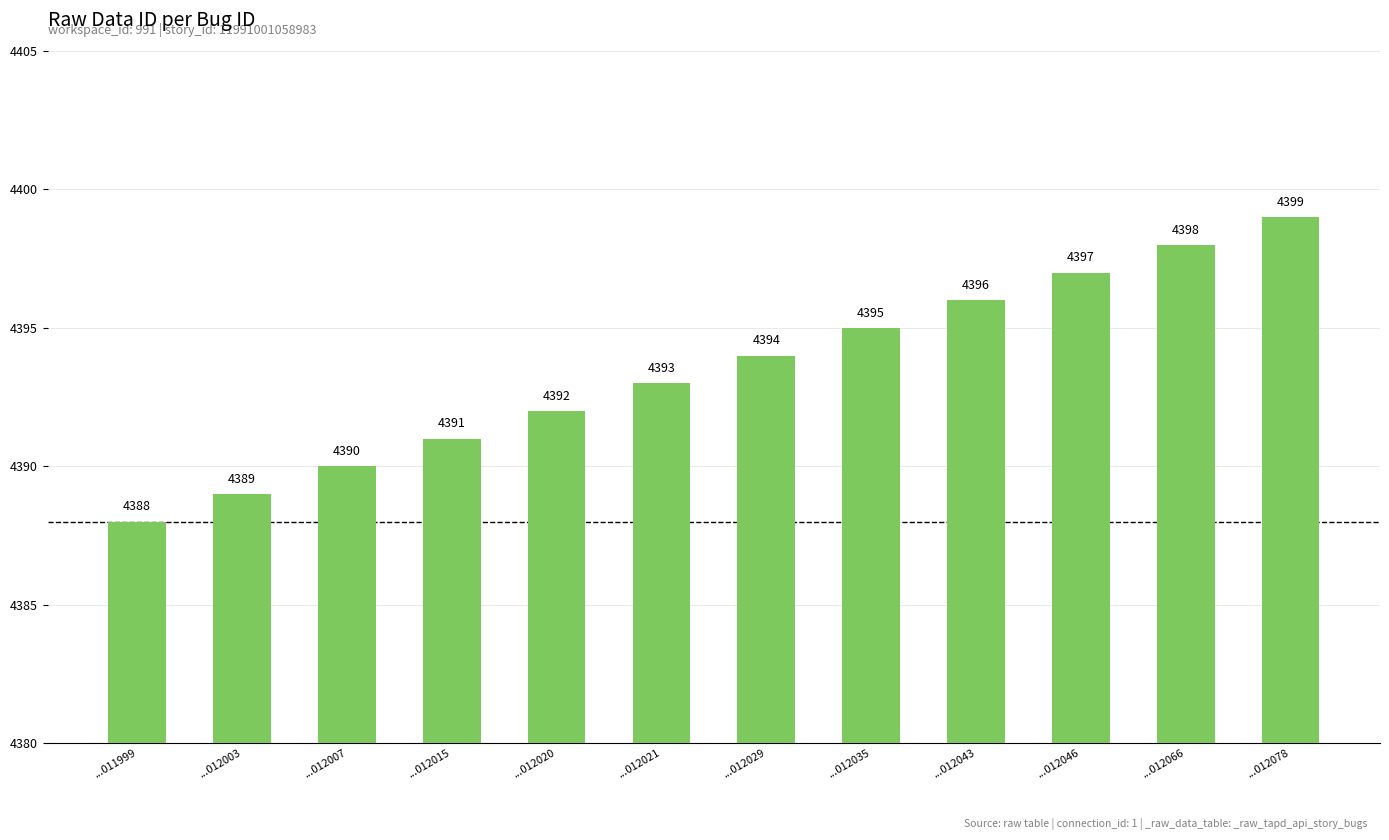

Reading right to left, transcribe all the data shown in this chart.

4399	4398	4397	4396	4395	4394	4393	4392	4391	4390	4389	4388